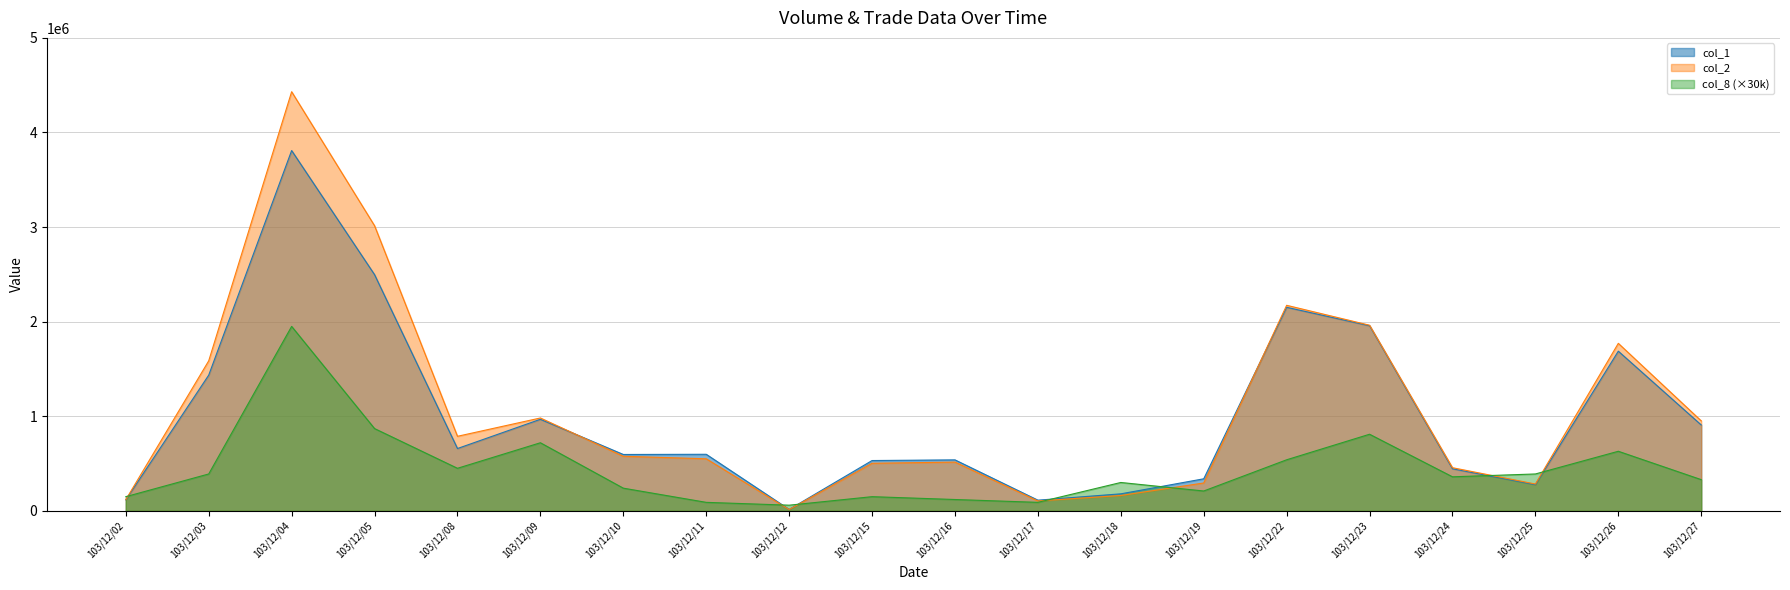

What is the total value across all series at 103/12/11?

1148500